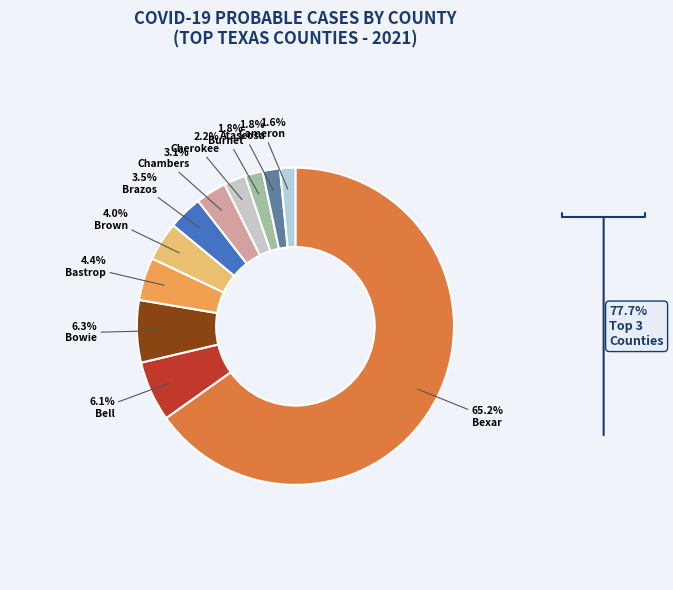

Combined, do Bowie and Chambers account for over 50%?

No